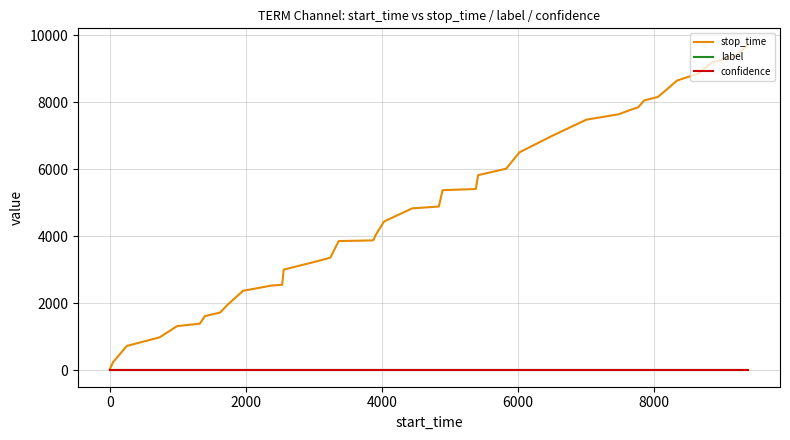

What are all the series names shown in the legend?

stop_time, label, confidence